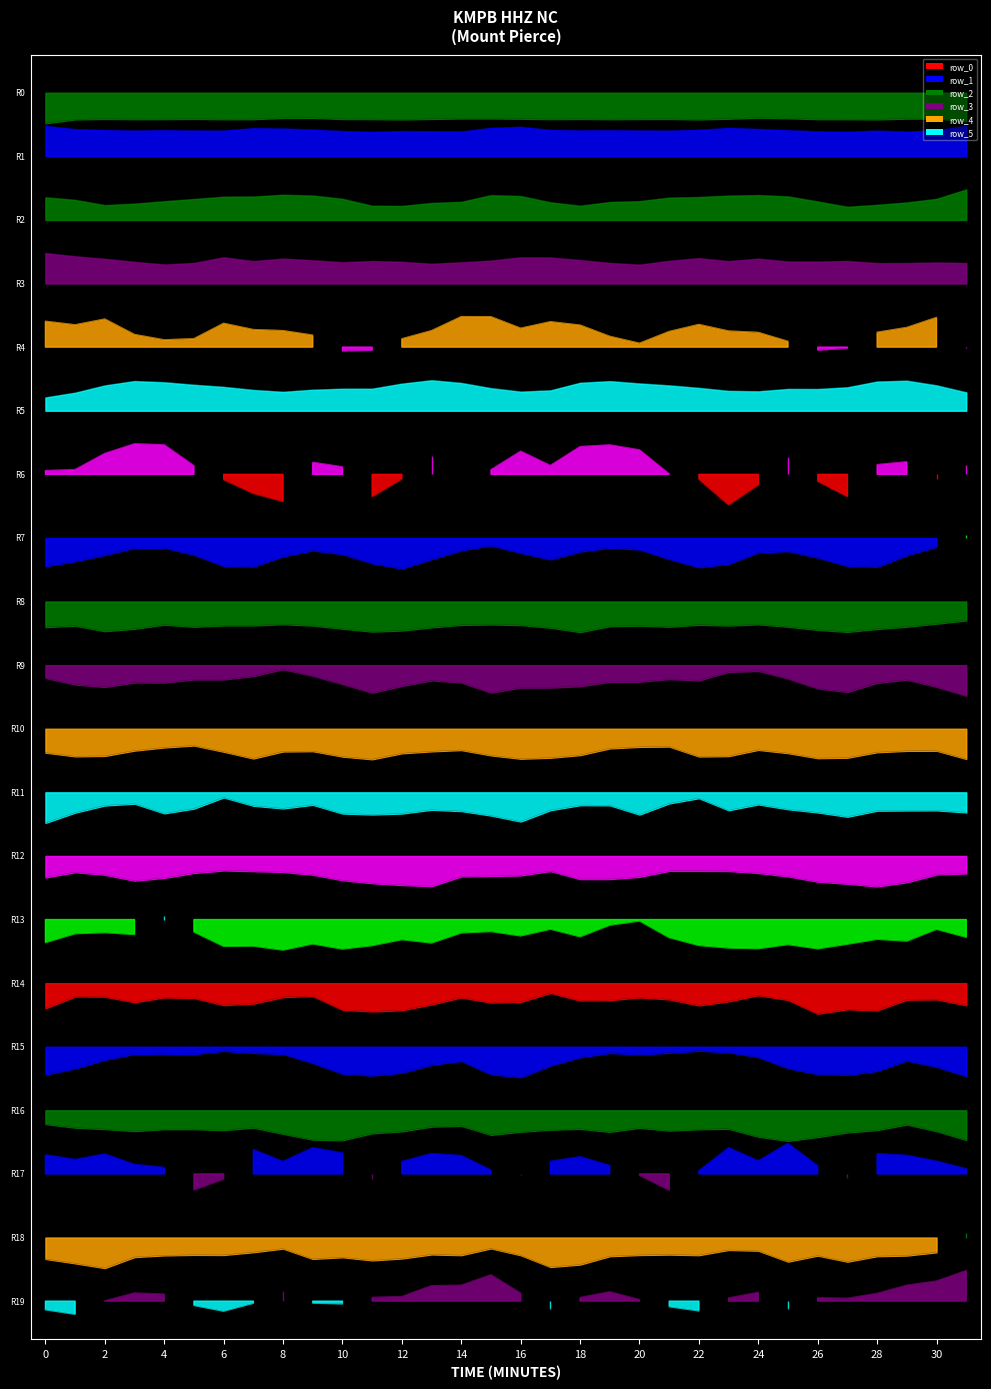

What is the sum of all row_15 values?

135.8